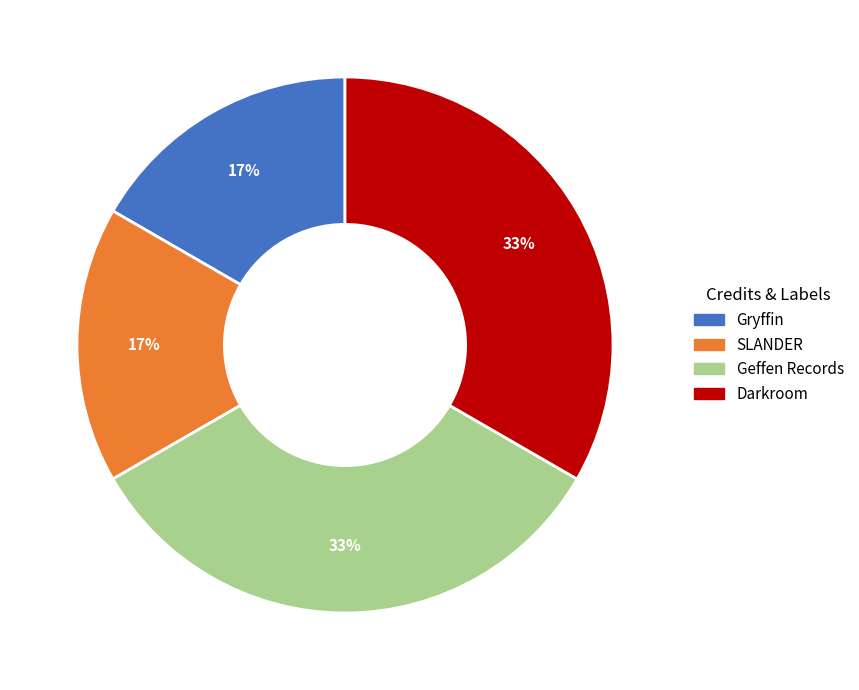

Does Gryffin represent more than half of the total?

No